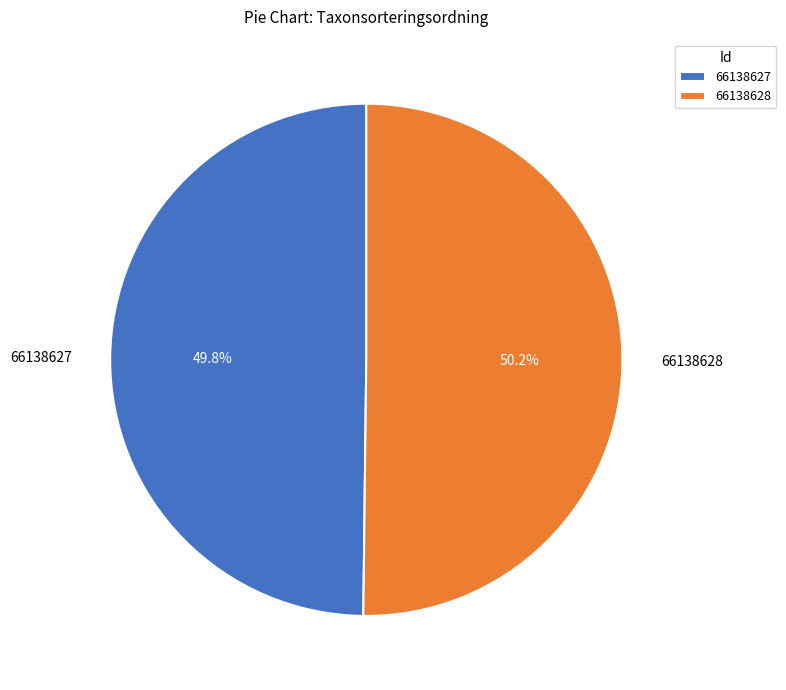

Is there any slice that represents more than half of the pie?

Yes